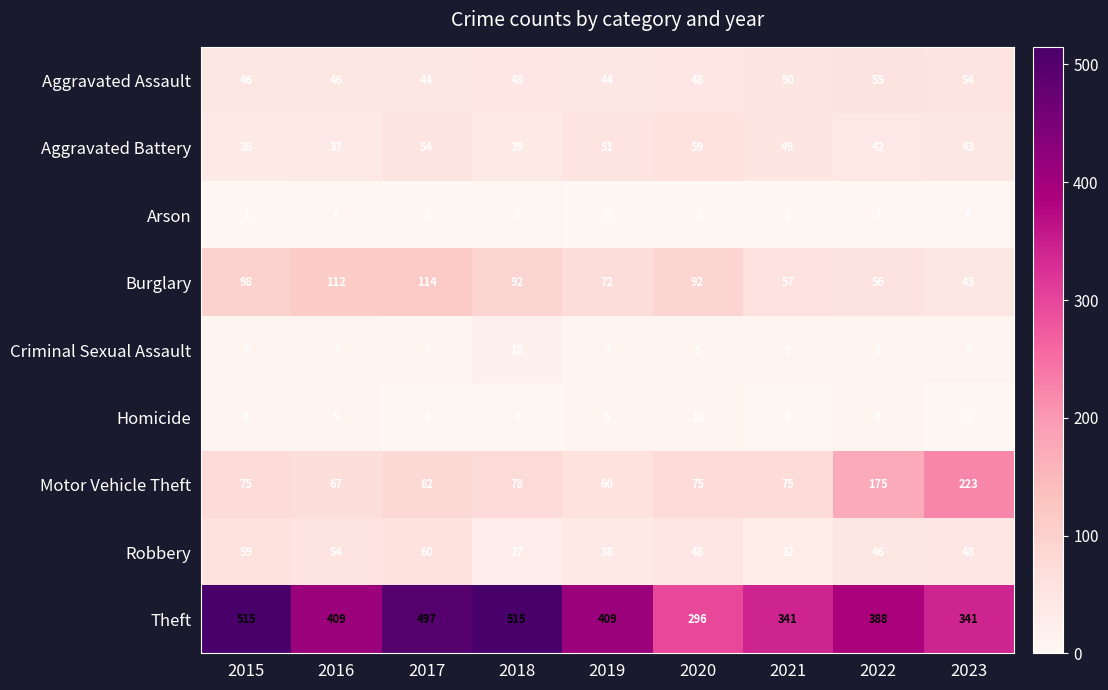

At which label does Theft reach its minimum?

2020